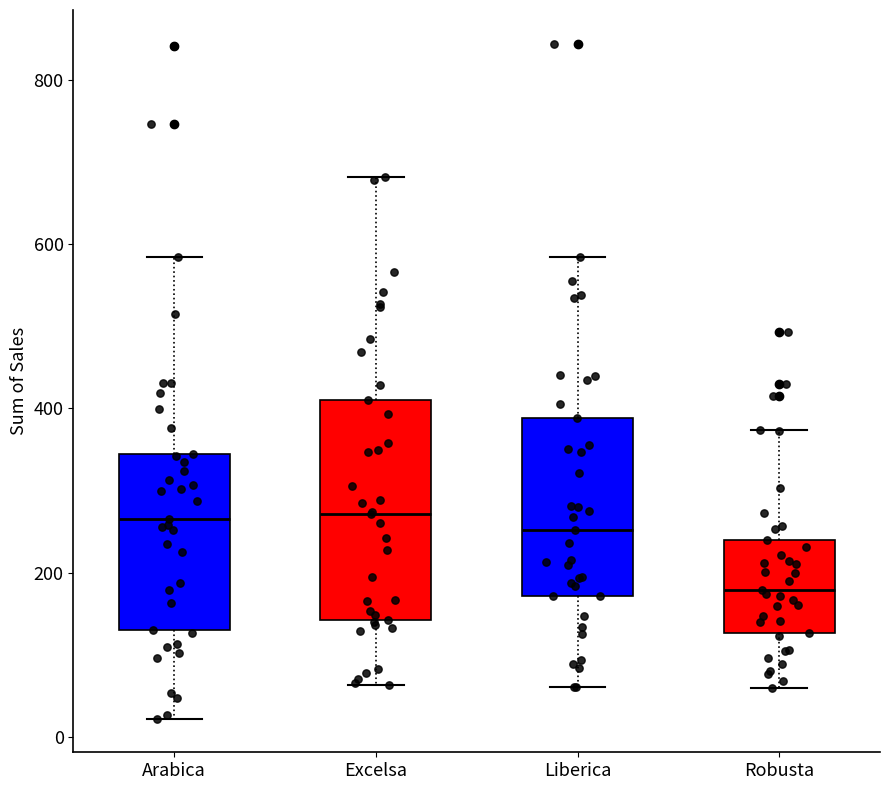

Which box's median line is the lowest?

Robusta